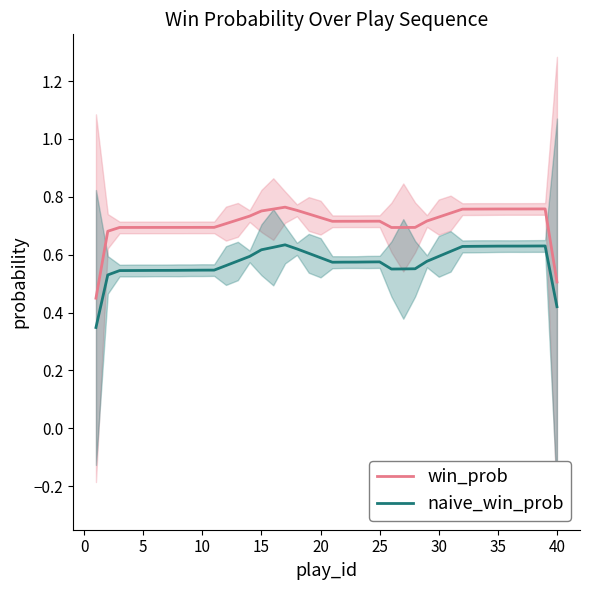

True or false: naive_win_prob and win_prob intersect in this chart.

False